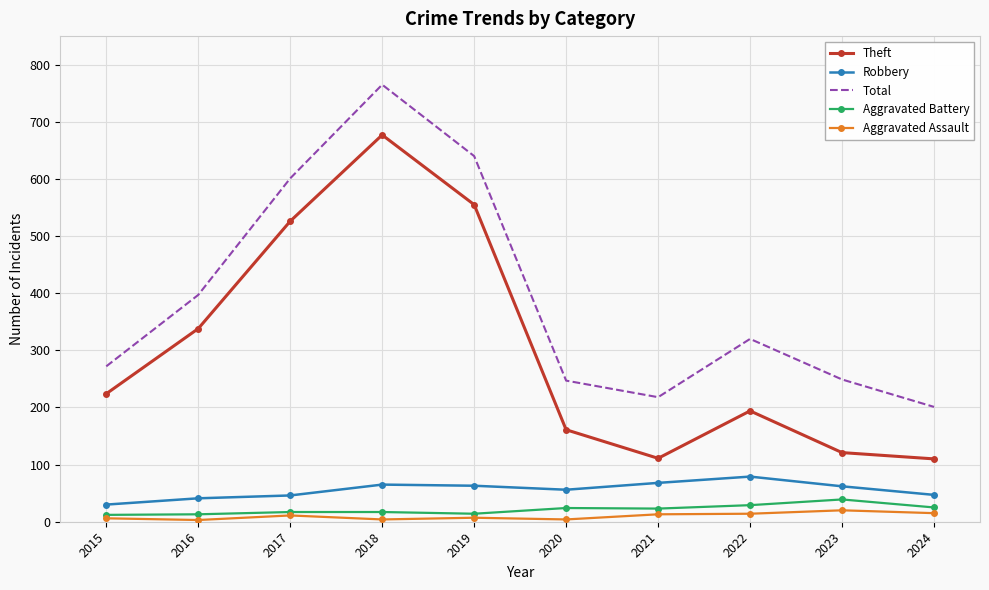

Which category has the highest value across all series?

2018